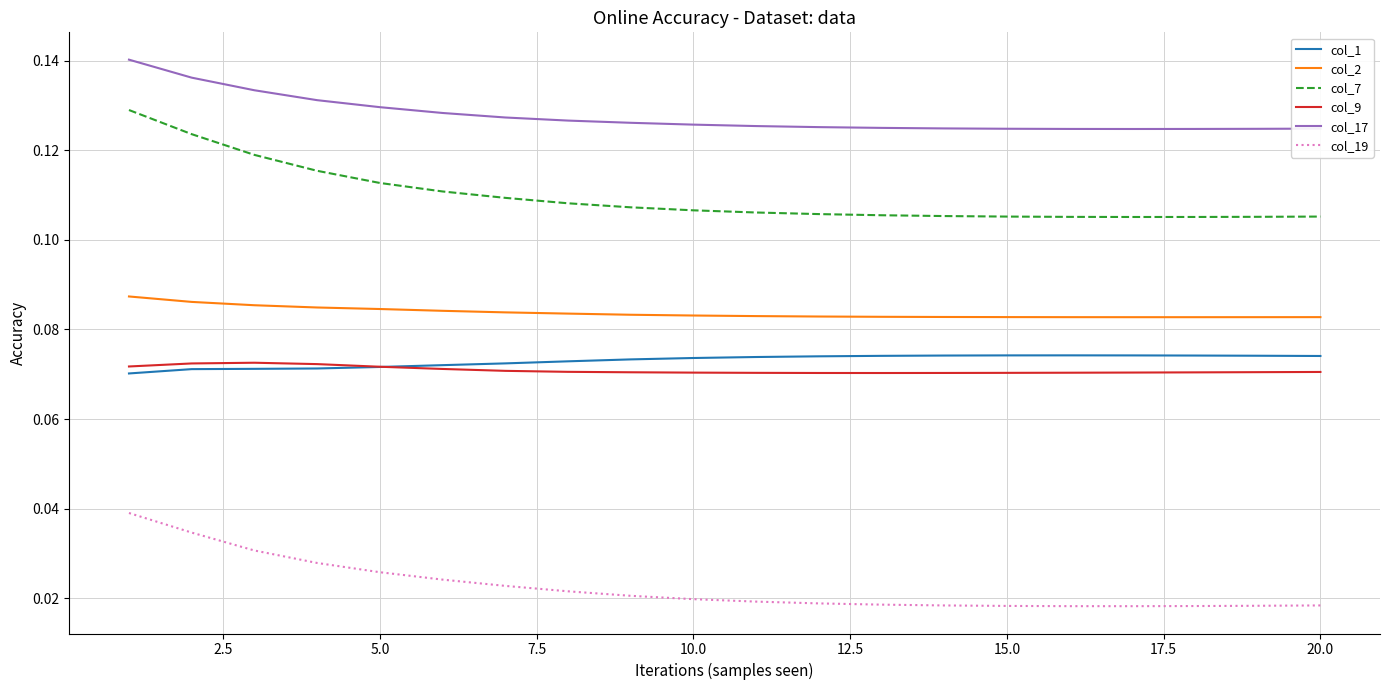

True or false: col_19 and col_7 cross at least once.

False